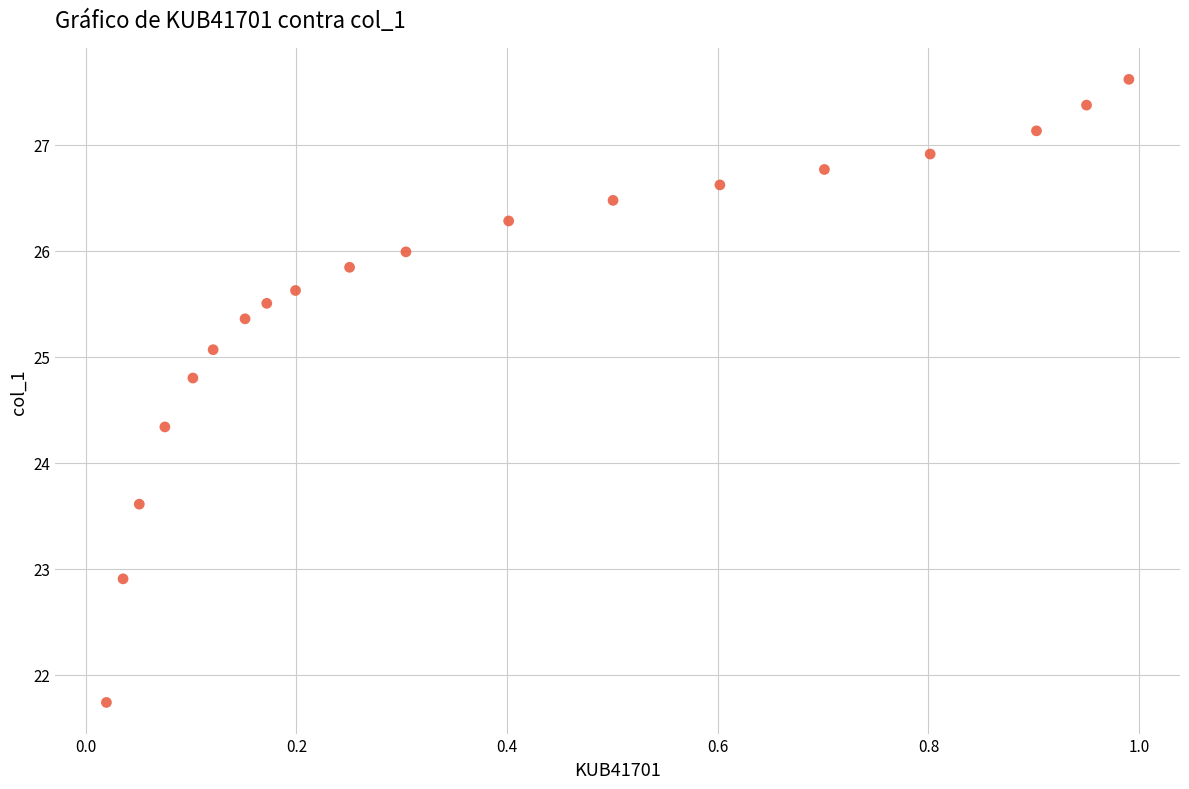

List the coordinates of all points as (Y, X) pairs, reading left to right.

(21.7, 0.0)  (22.9, 0.0)  (23.6, 0.1)  (24.3, 0.1)  (24.8, 0.1)  (25.1, 0.1)  (25.4, 0.2)  (25.5, 0.2)  (25.6, 0.2)  (25.8, 0.3)  (26.0, 0.3)  (26.3, 0.4)  (26.5, 0.5)  (26.6, 0.6)  (26.8, 0.7)  (26.9, 0.8)  (27.1, 0.9)  (27.4, 0.9)  (27.6, 1.0)